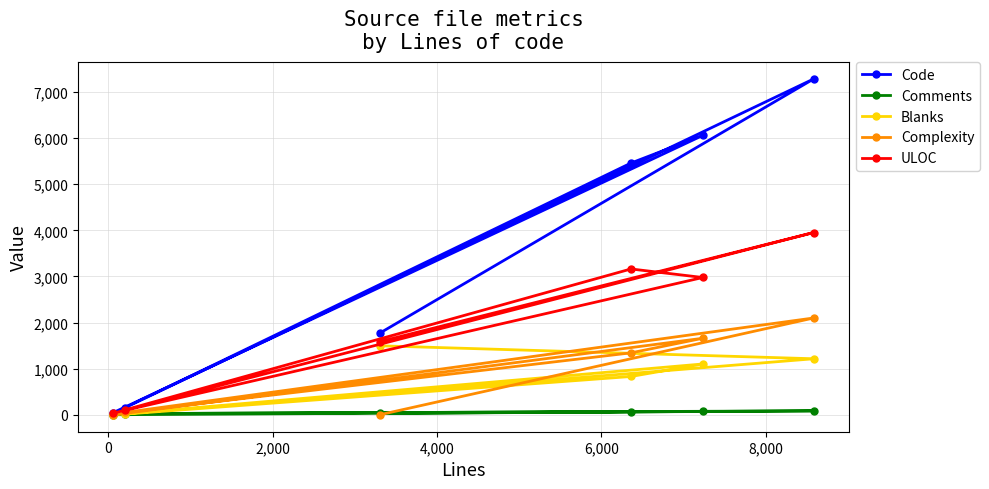

Which series has the largest total across all categories?

Code